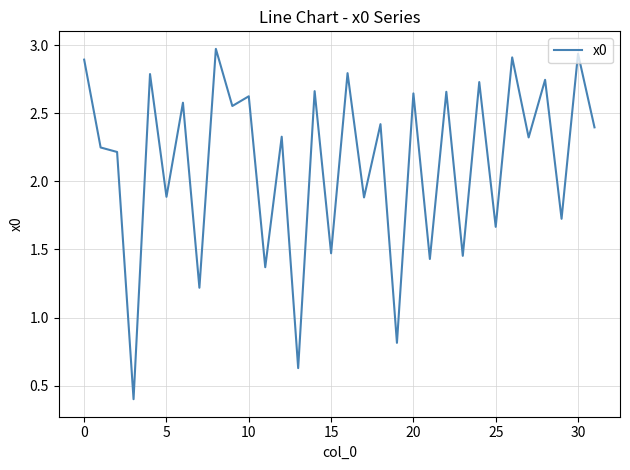

What is the greatest value displayed?

3.0